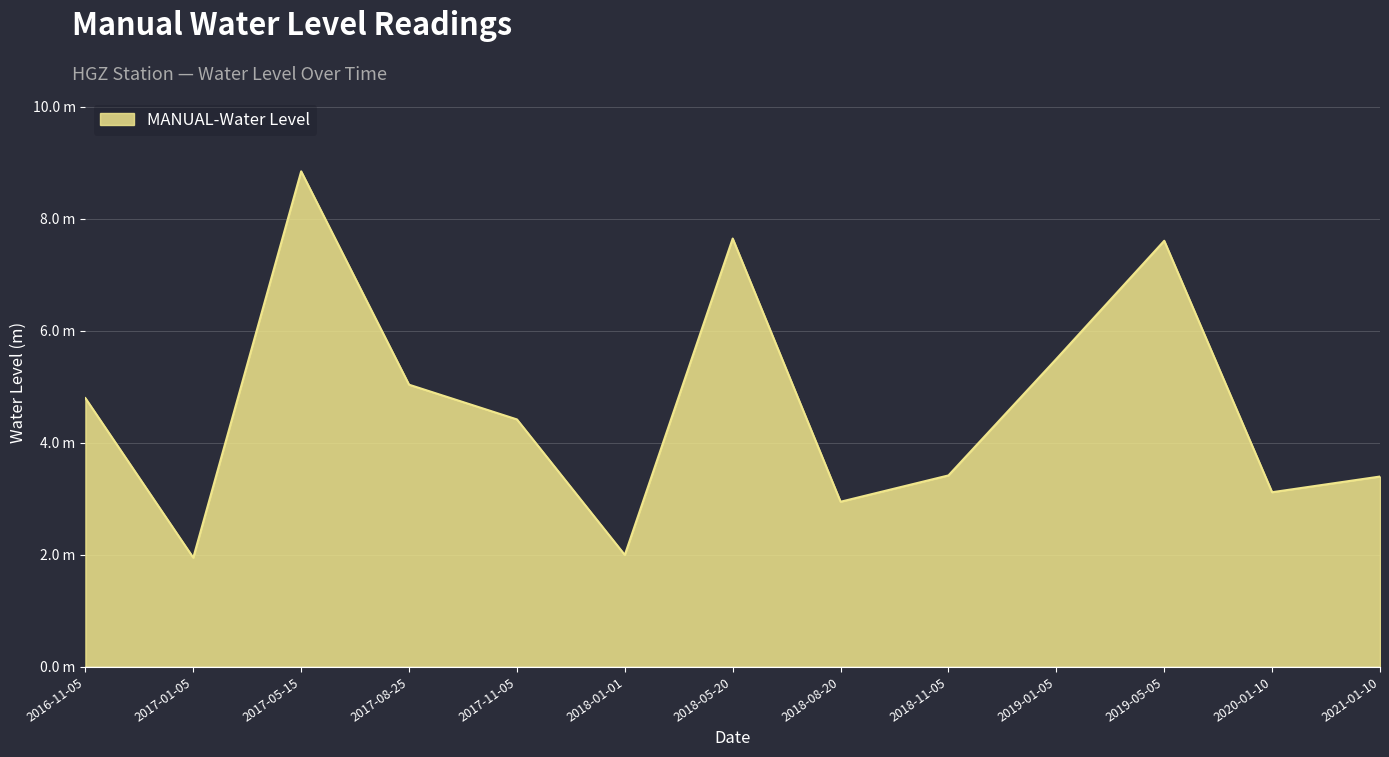

True or false: the data shows 3.4 at 2018-11-05.

True